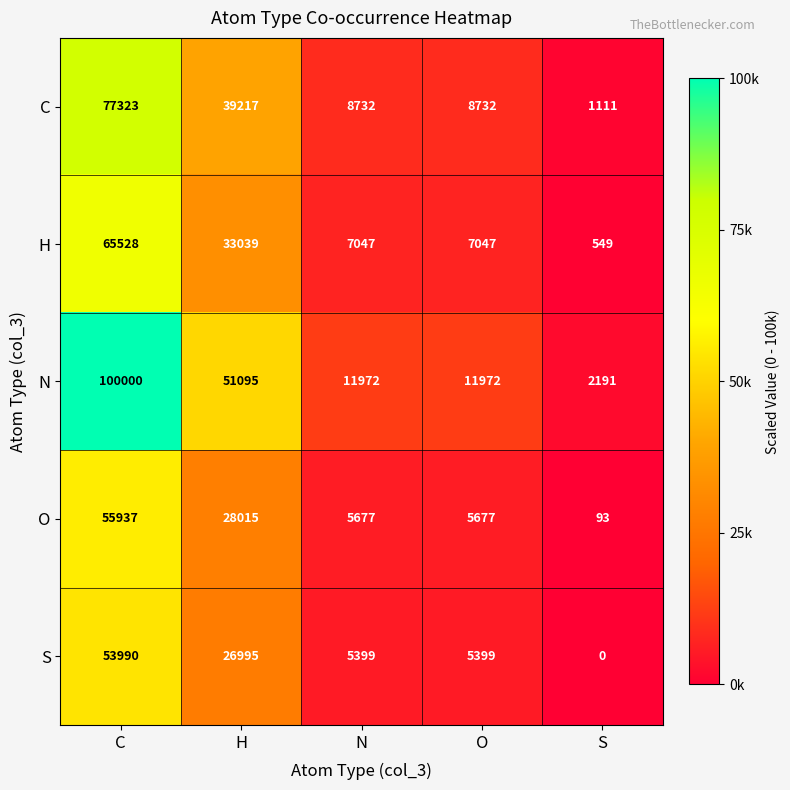

True or false: C has a value of 11828 at O.

False